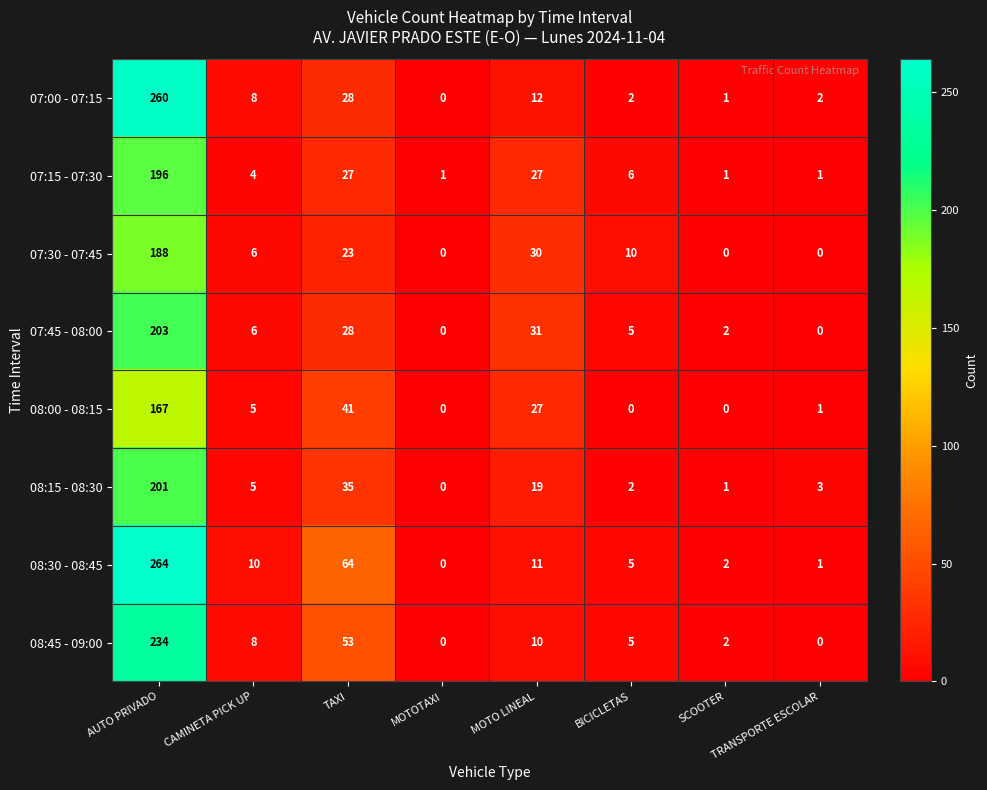

Which series changed the most between AUTO PRIVADO and SCOOTER?

08:30 - 08:45